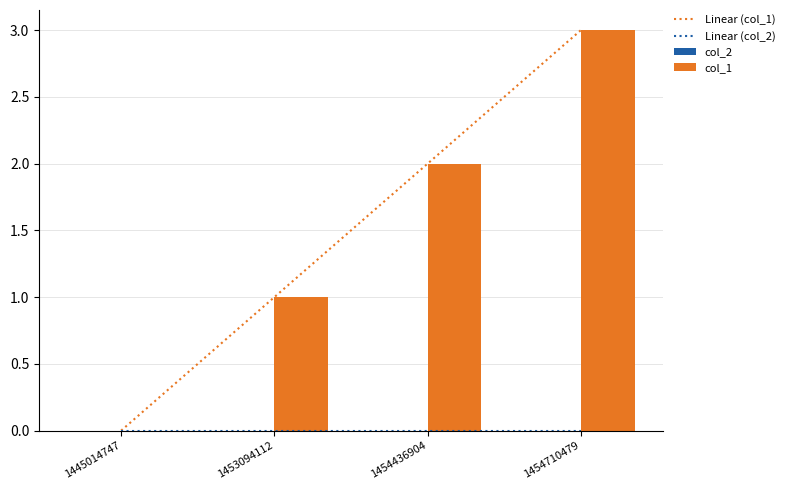

How many groups of bars are there?

4